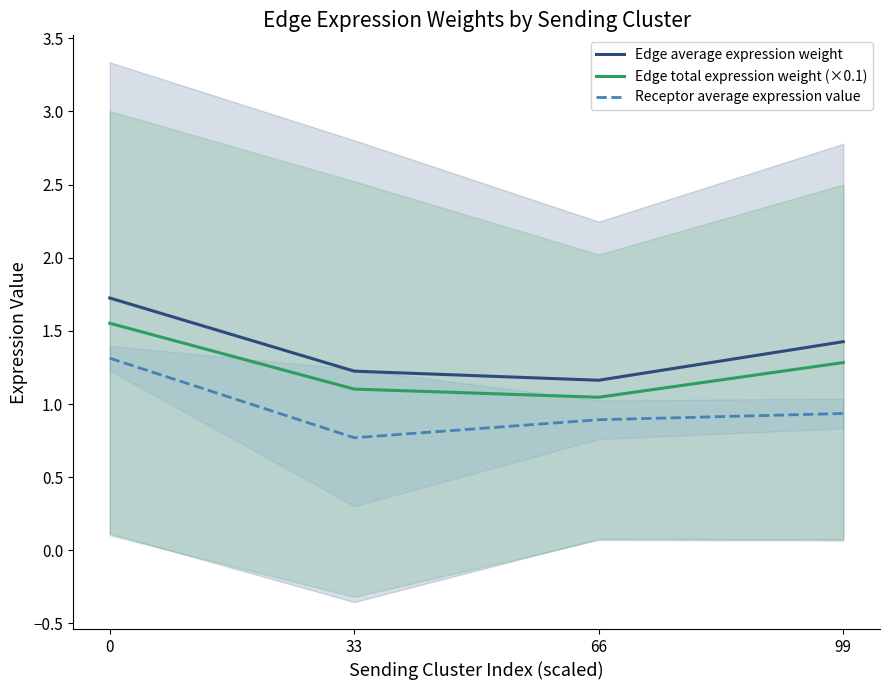

Between 33 and 66, which series saw the biggest shift?

Receptor average expression value